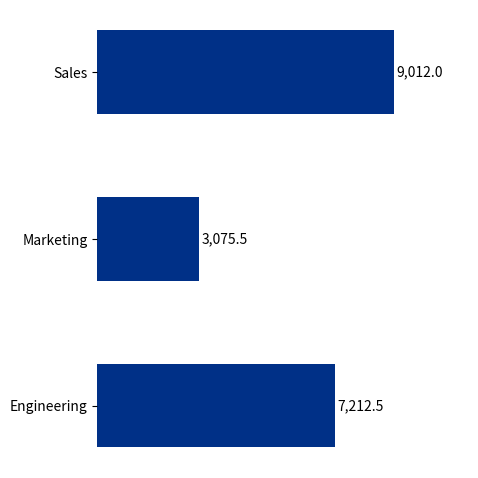

What is the label of the 2nd bar from the top?

Marketing